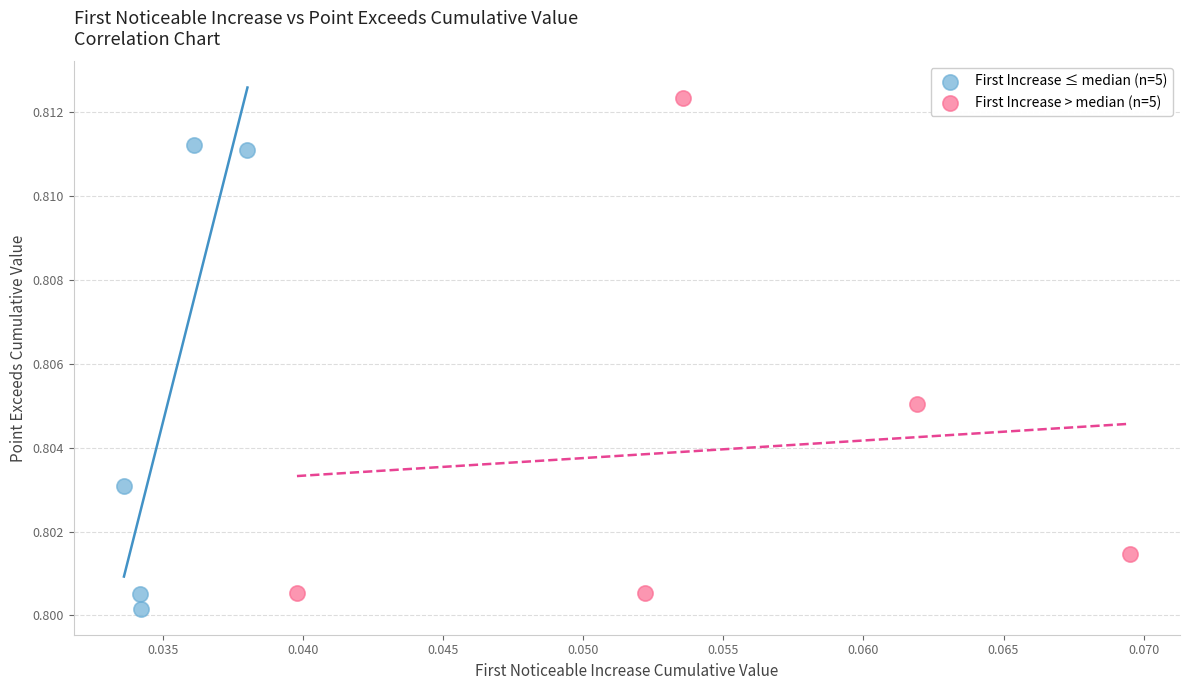

Which series reaches the minimum Y coordinate?

First Increase ≤ median (n=5)